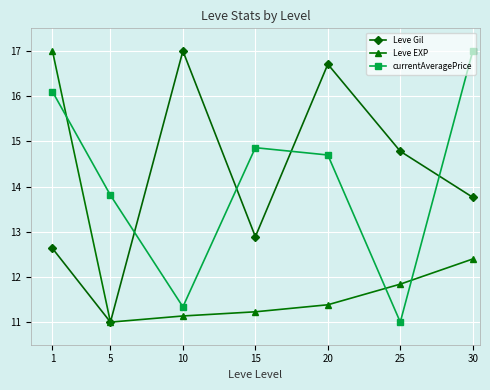

Which category has the lowest value in the Leve EXP series?

5